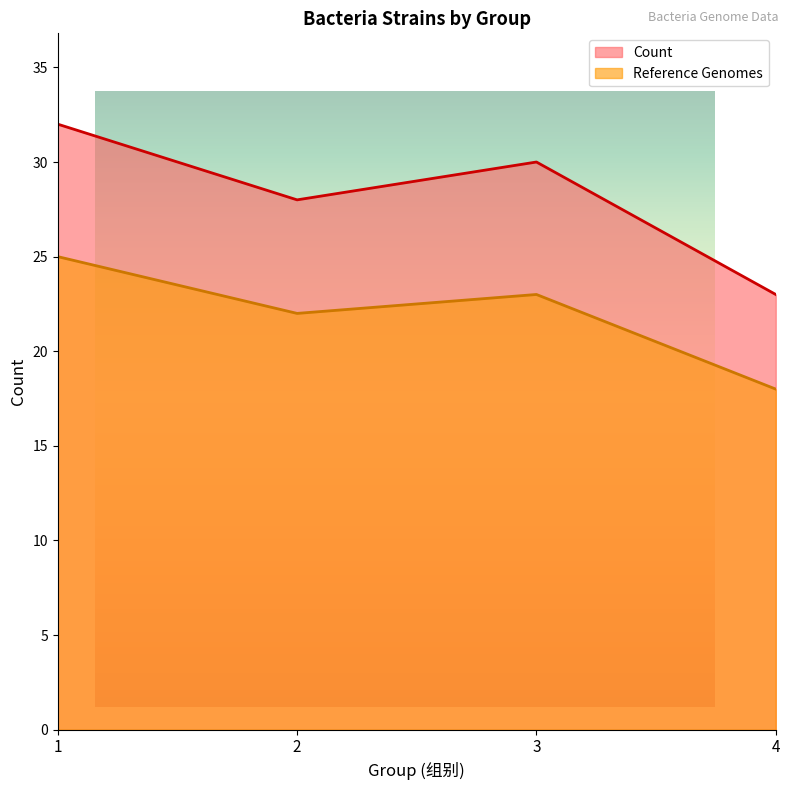

Rank the series by their average value, from highest to lowest.

Count, Reference Genomes